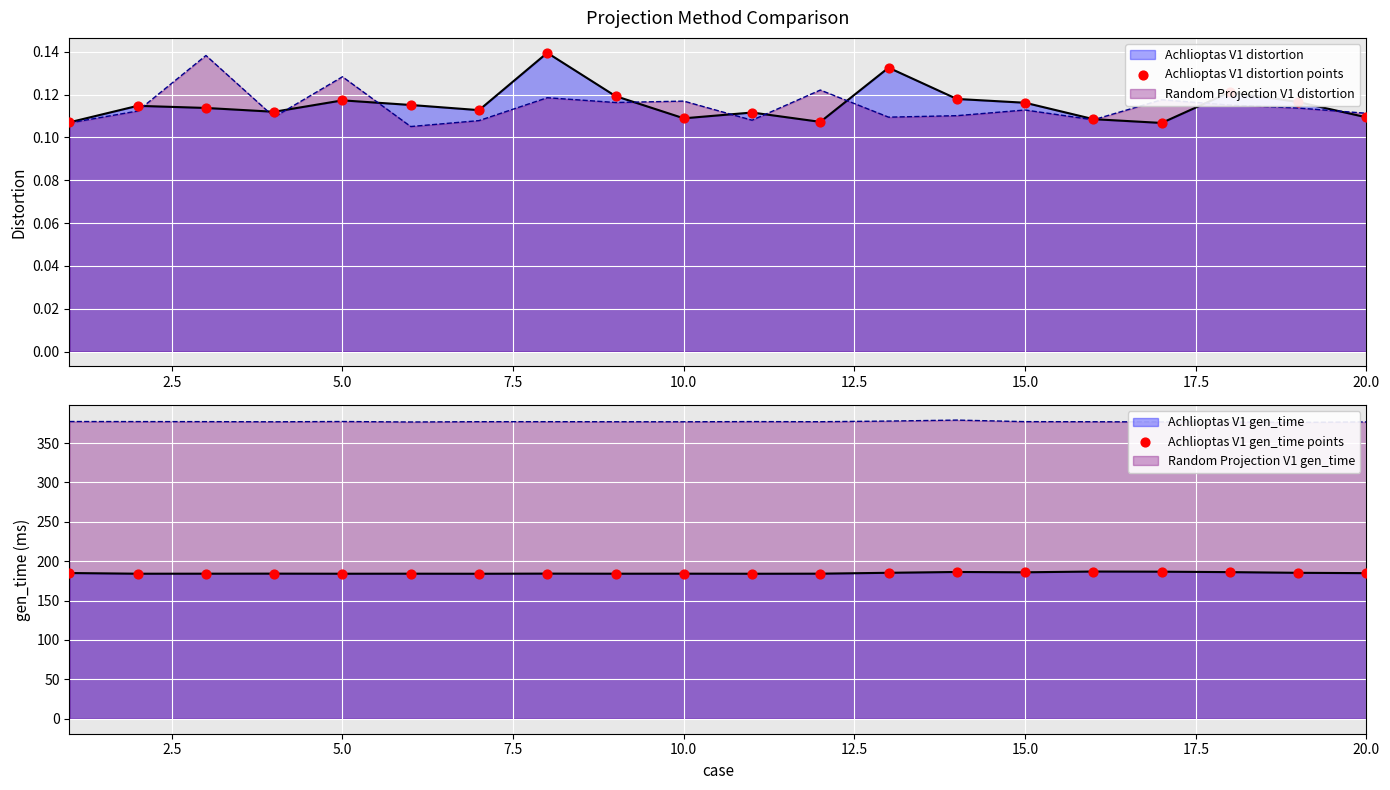

Which series has the largest total across all categories?

Achlioptas V1 gen_time points